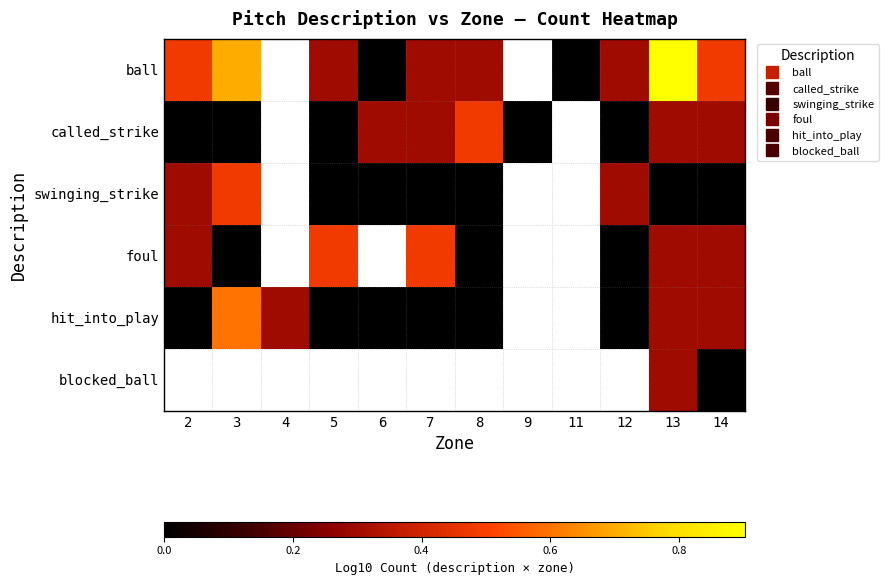

Which label corresponds to the smallest value in the chart?

6